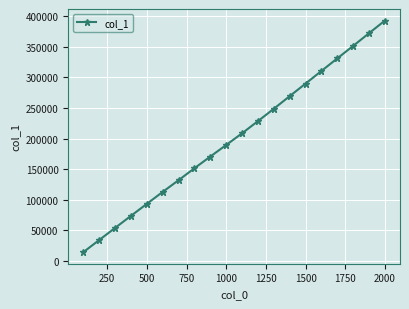

What is the difference between the maximum and minimum values?

379330